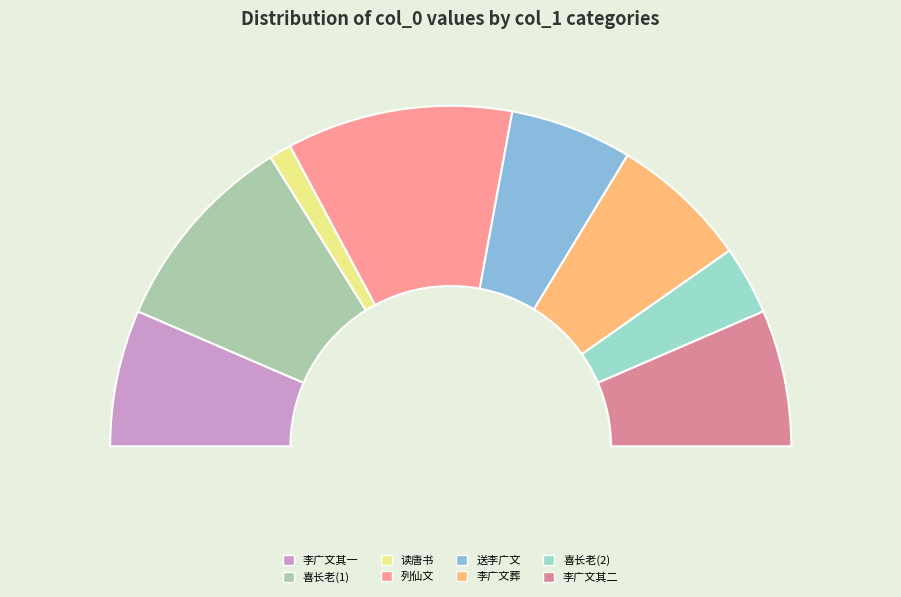

What is the change in value from 李广文方水葬于东郊哭之以诗二首 其一 to 李广文方水葬于东郊哭之以诗二首 其二?

+1